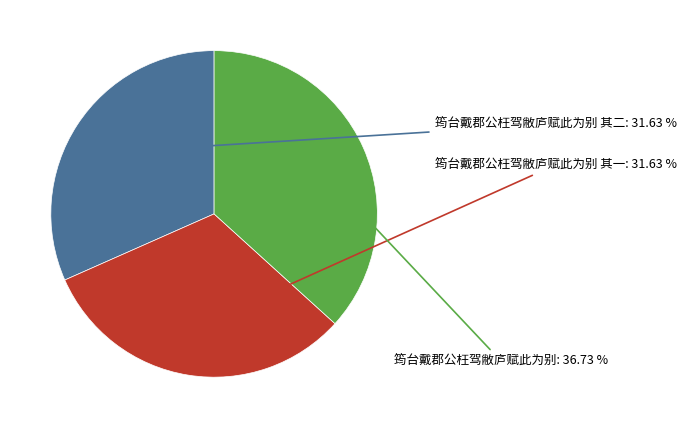

How many segments does this pie chart have?

3